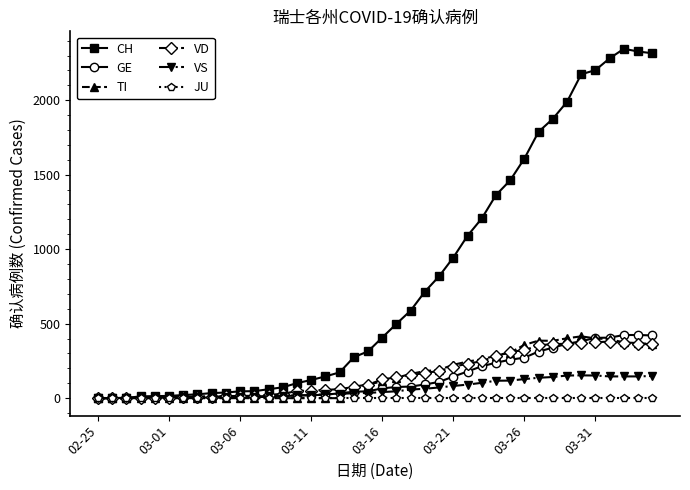

Which series has the largest total across all categories?

CH